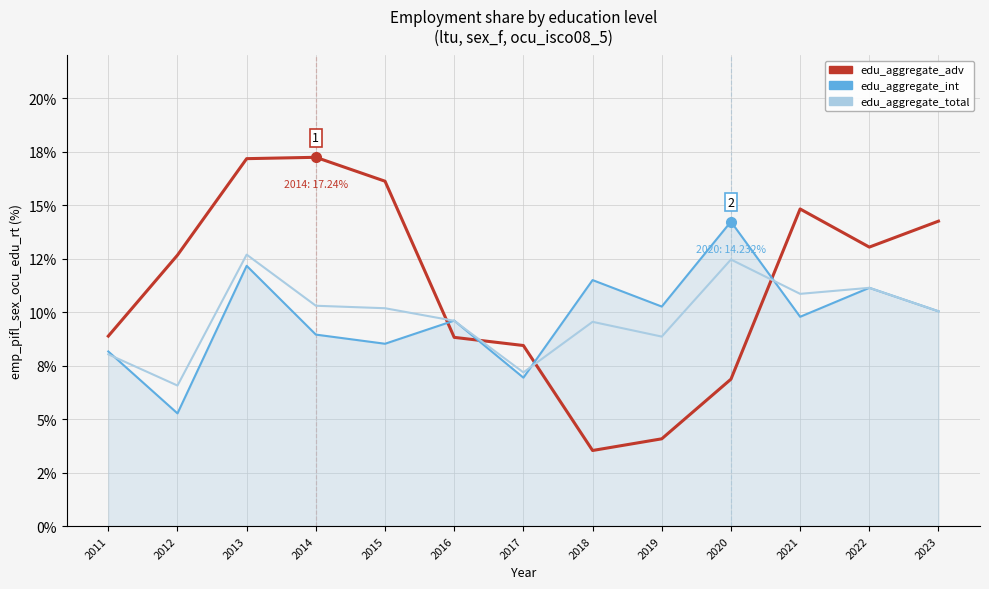

What are all the series names shown in the legend?

edu_aggregate_adv, edu_aggregate_int, edu_aggregate_total